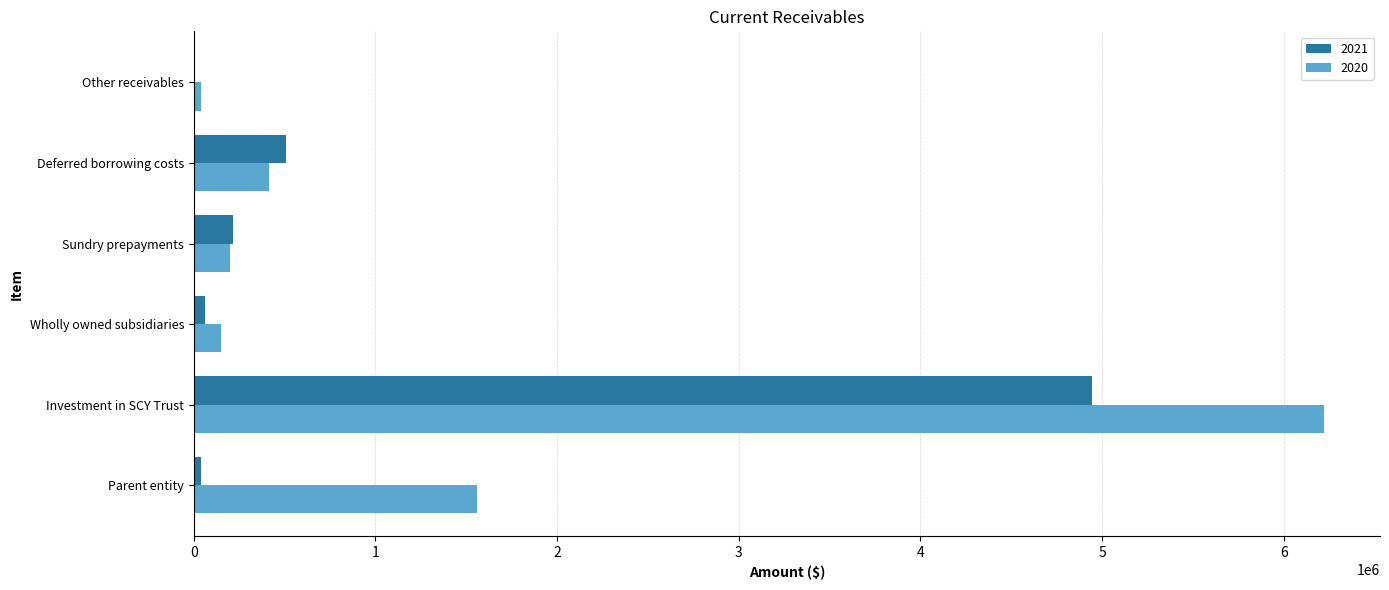

The 2021 series shows 8262445 at Investment in SCY Trust. True or false?

False